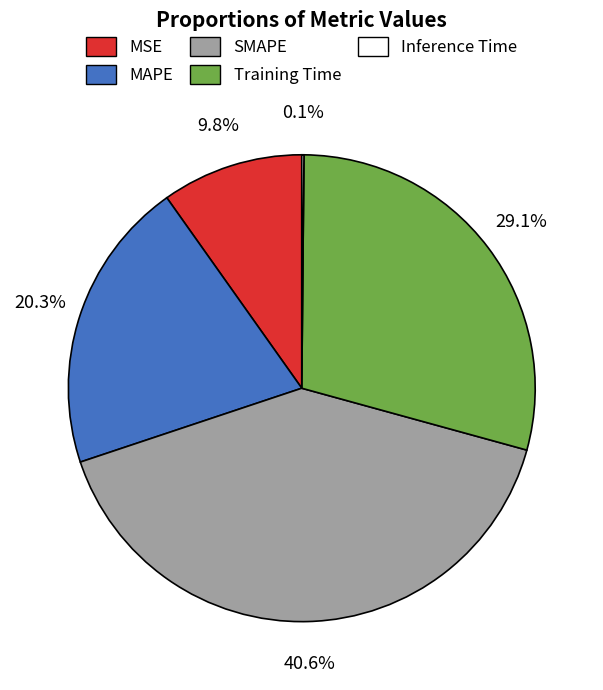

Do MSE and MAPE together represent more than half of the pie?

No